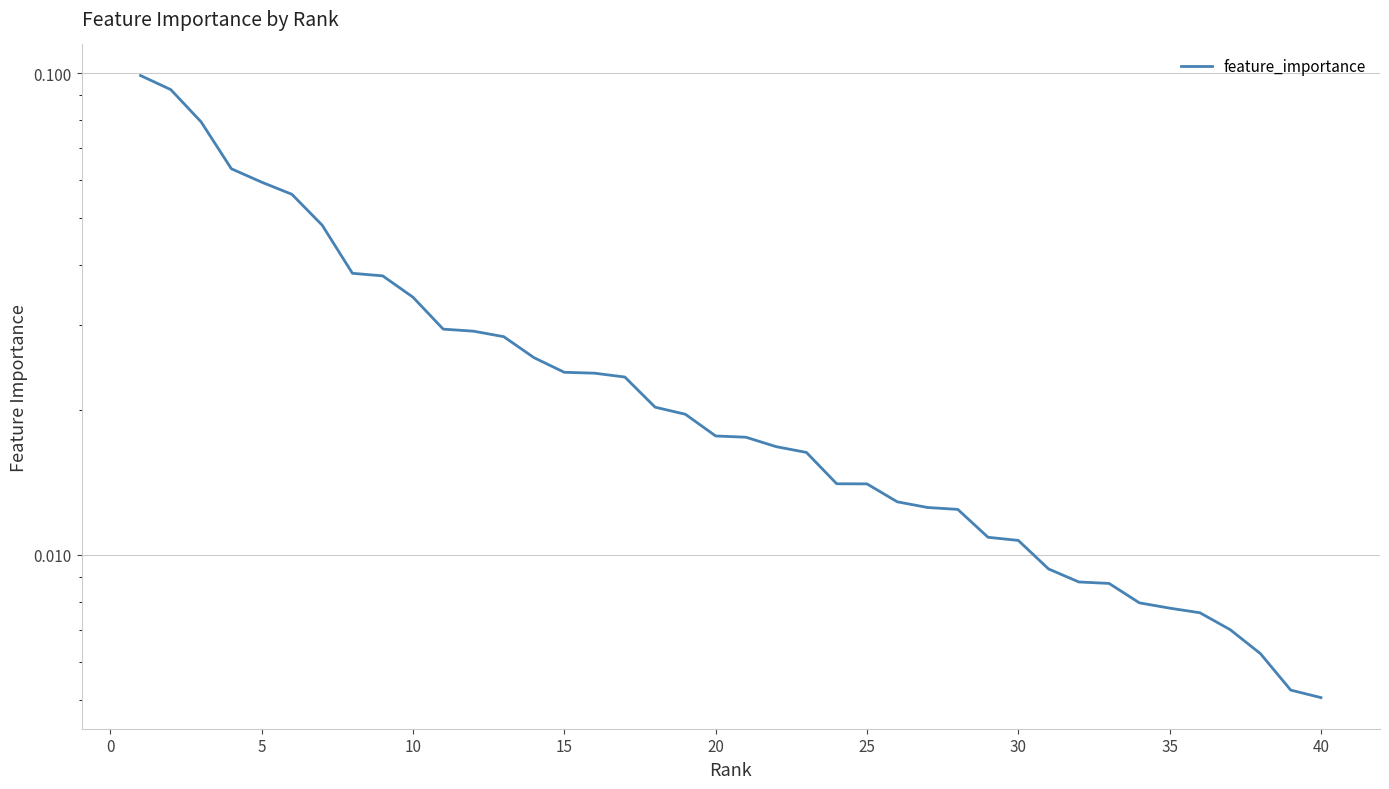

True or false: the data has more than 2 interior local peaks.

False